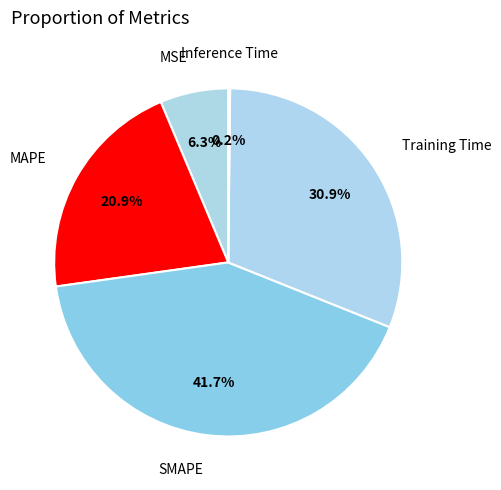

Is MSE the majority of the pie?

No